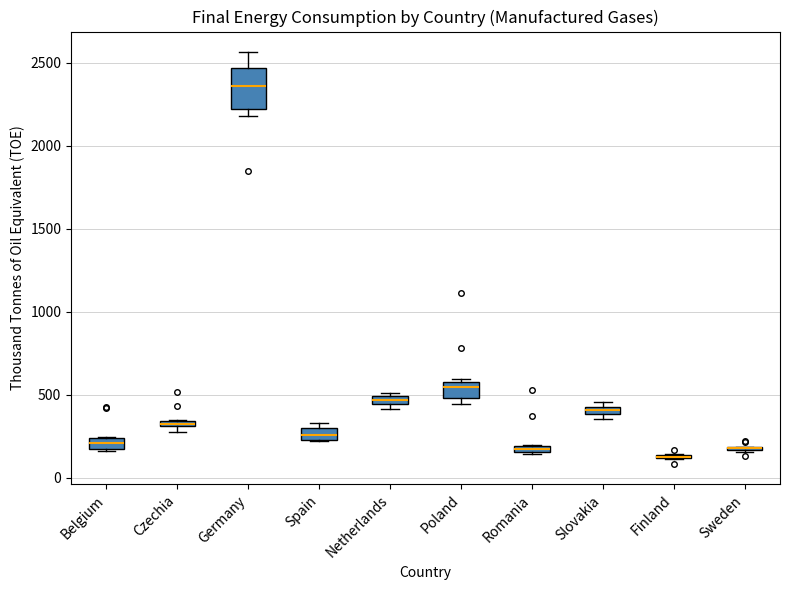

Where is the upper edge of the box for Spain on the y-axis? The values are not printed on the chart, so give them approximately, as read against the axis.

300